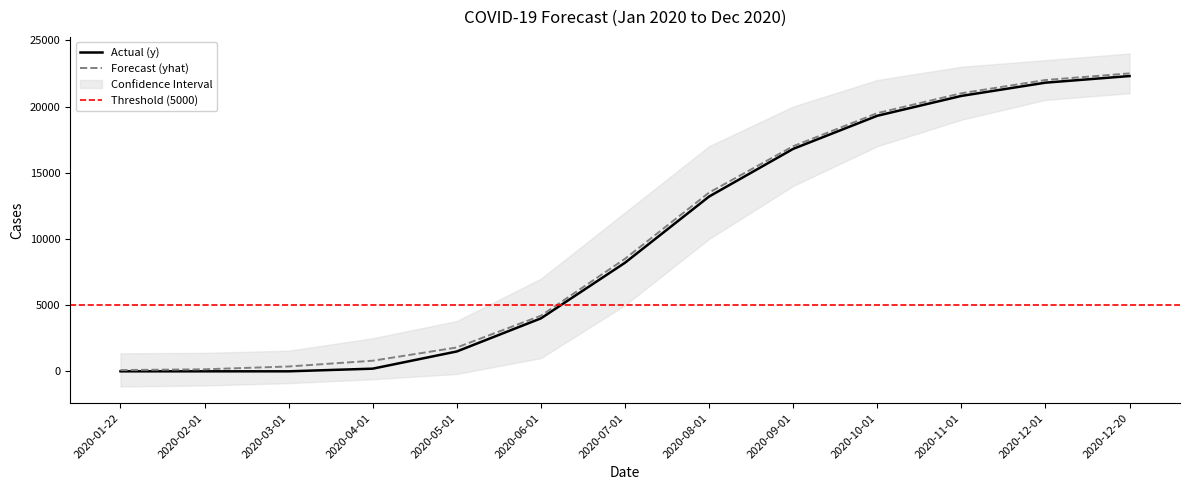

What is the label of the 4th point from the right?

2020-10-01